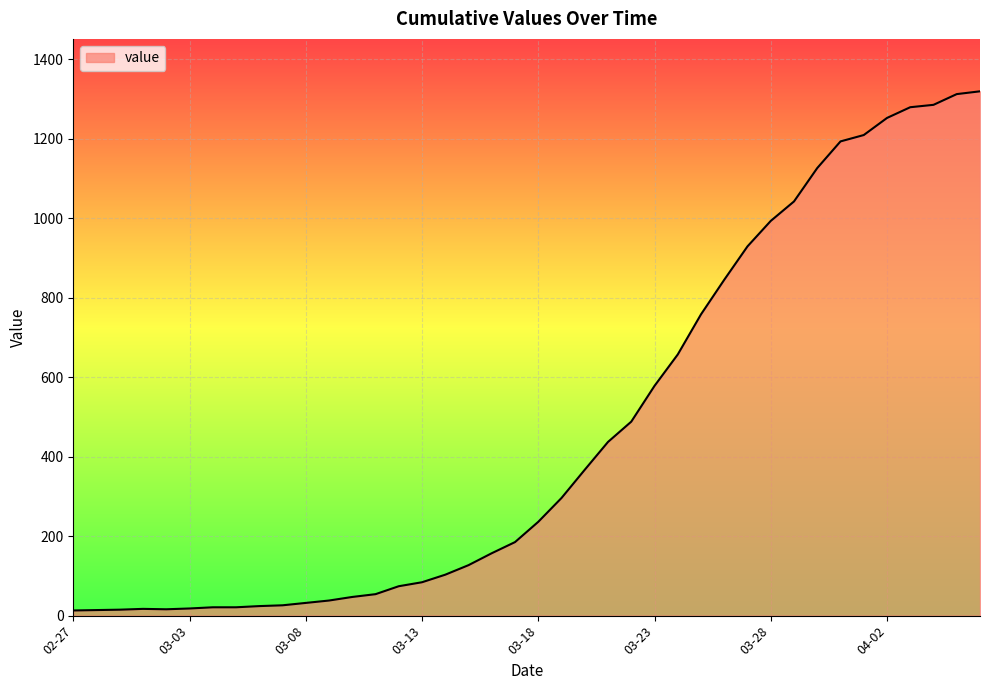

What is the maximum value shown in the chart?

1319